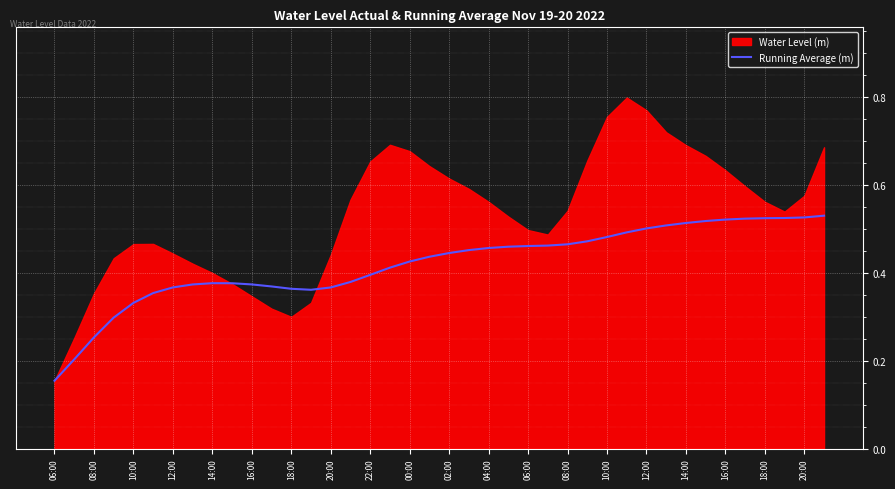

The value at 20:00 is 0.4. True or false?

True